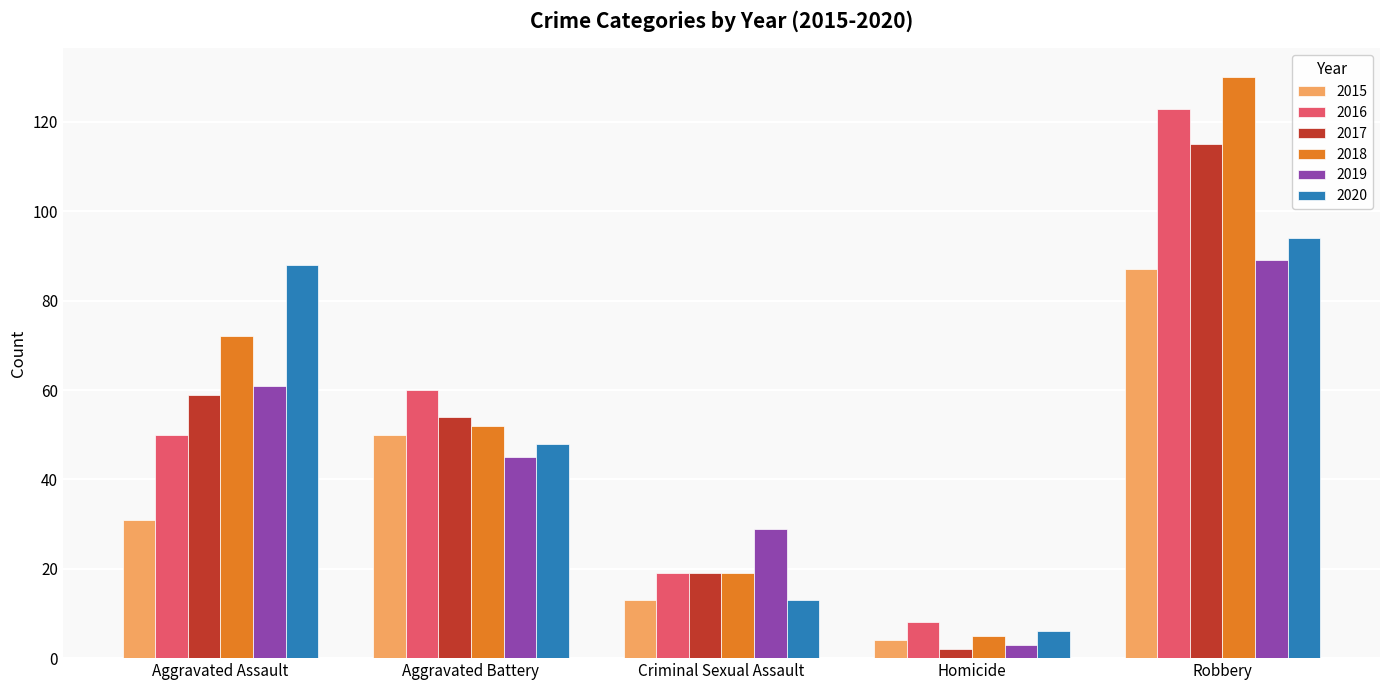

At which category does the chart reach its peak across all series?

Robbery